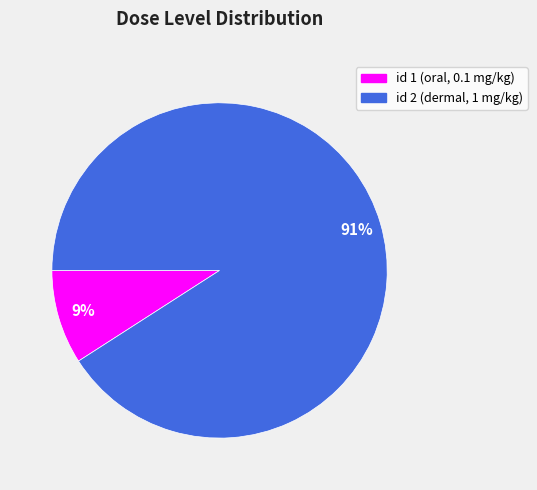

To the nearest percent, what is the difference between the largest and smallest slice percentages?

82%